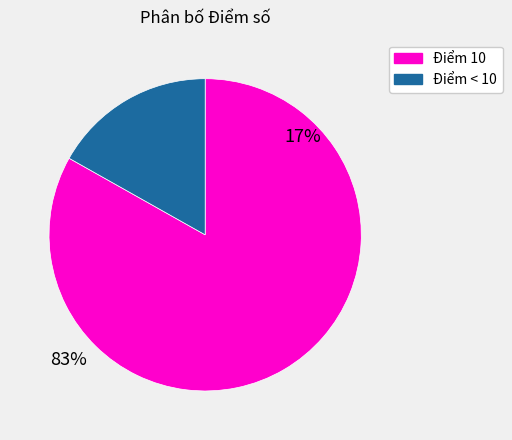

Is the sum of Điểm 10 and Điểm < 10 greater than half?

Yes